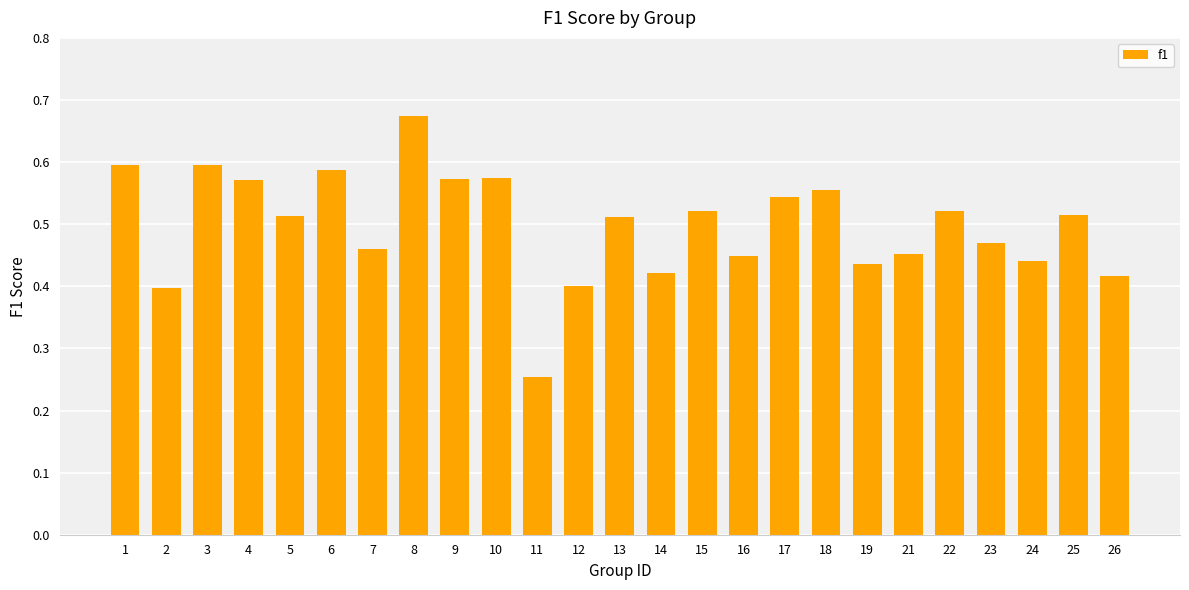

At which category does the chart reach its peak across all series?

8